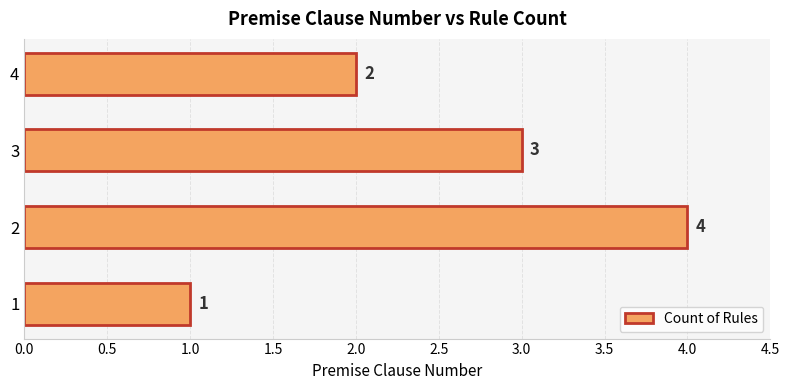

Reading top to bottom, transcribe all the data shown in this chart.

2	3	4	1